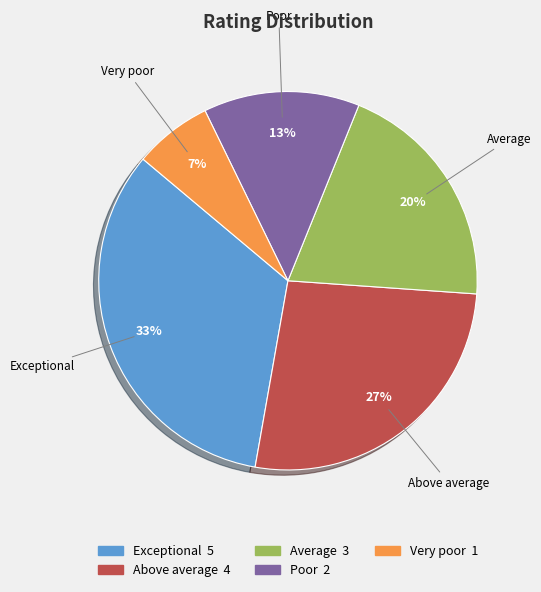

To the nearest percent, what portion does Very poor represent?

7%